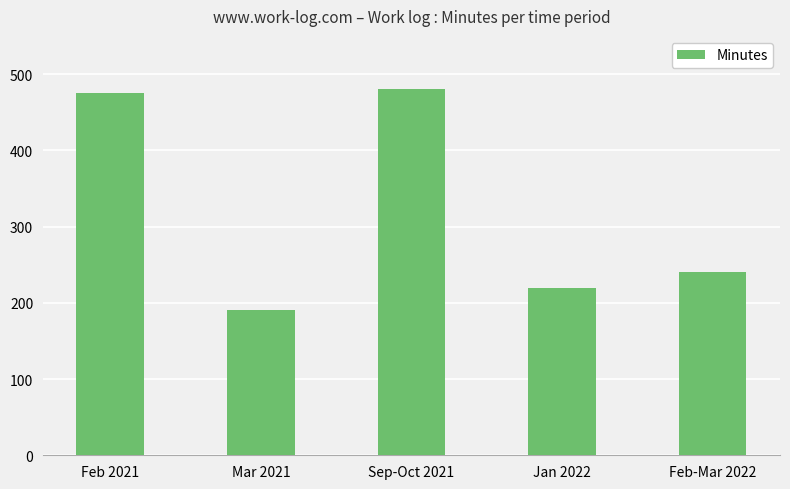

Reading left to right, extract all data points from this chart.

475	190	480	220	240